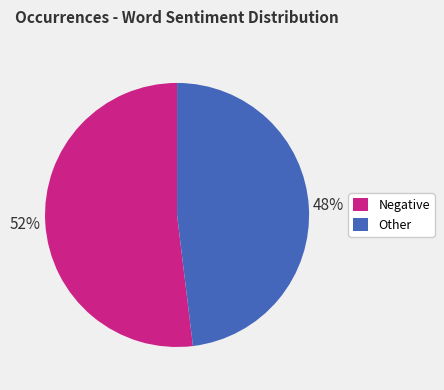

How many segments does this pie chart have?

2